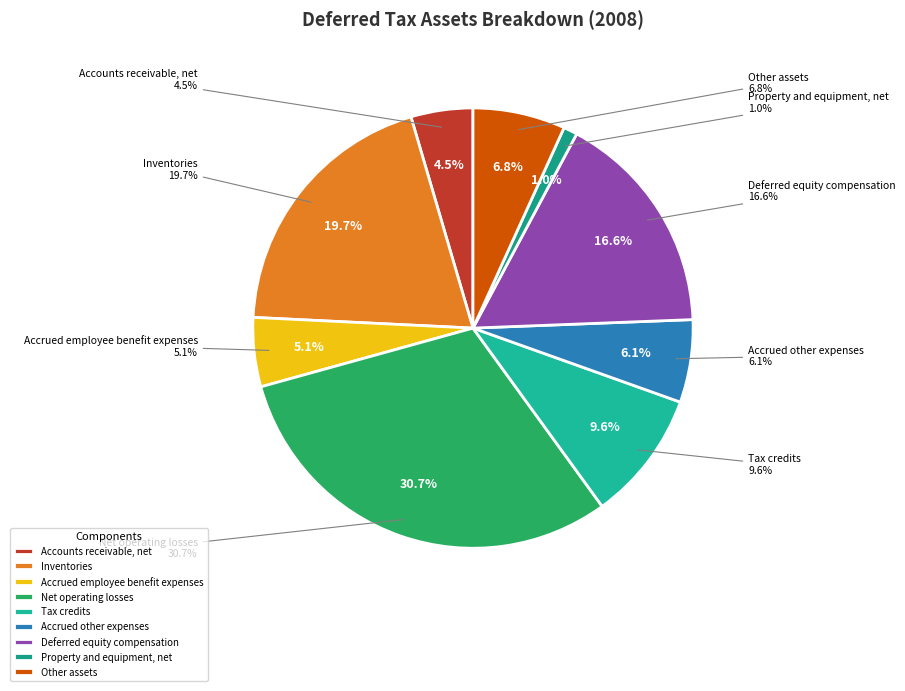

What is the largest slice in the pie chart?

Net operating losses